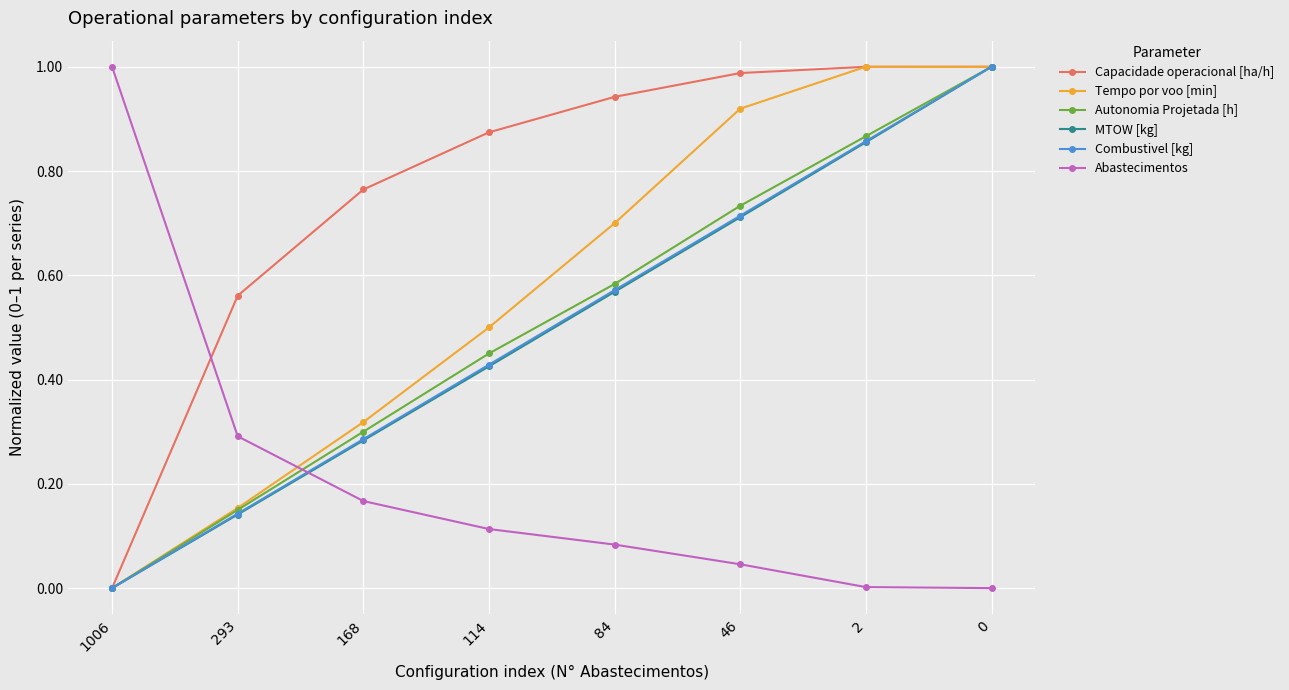

Count the number of data series in this chart.

6